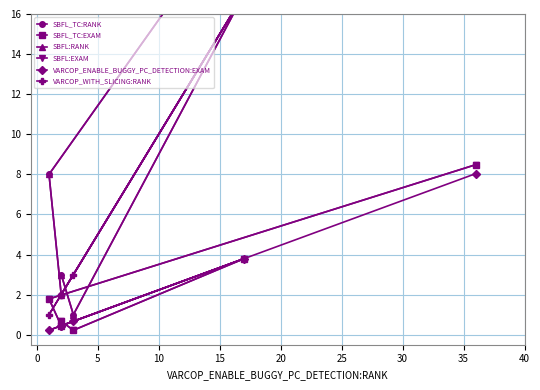

Which series changed the most between 10 and 15?

SBFL_TC:RANK